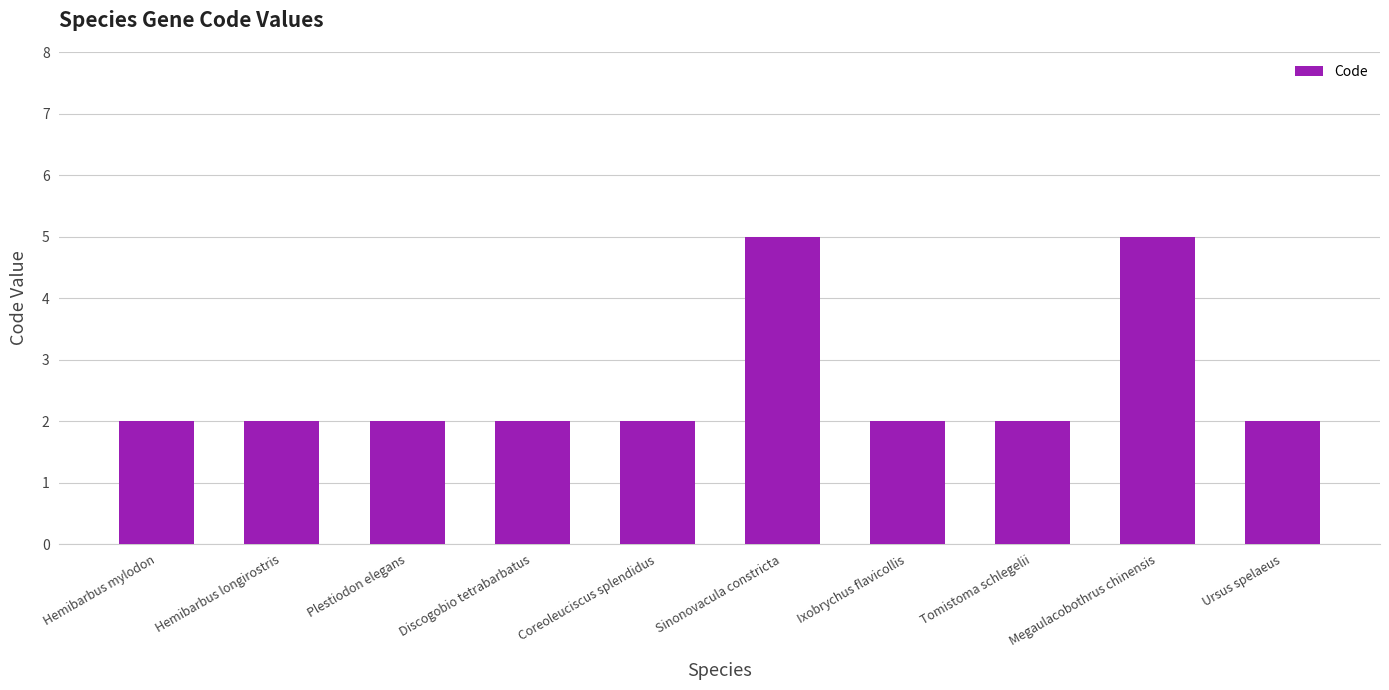

The value at Ixobrychus flavicollis is 1. True or false?

False